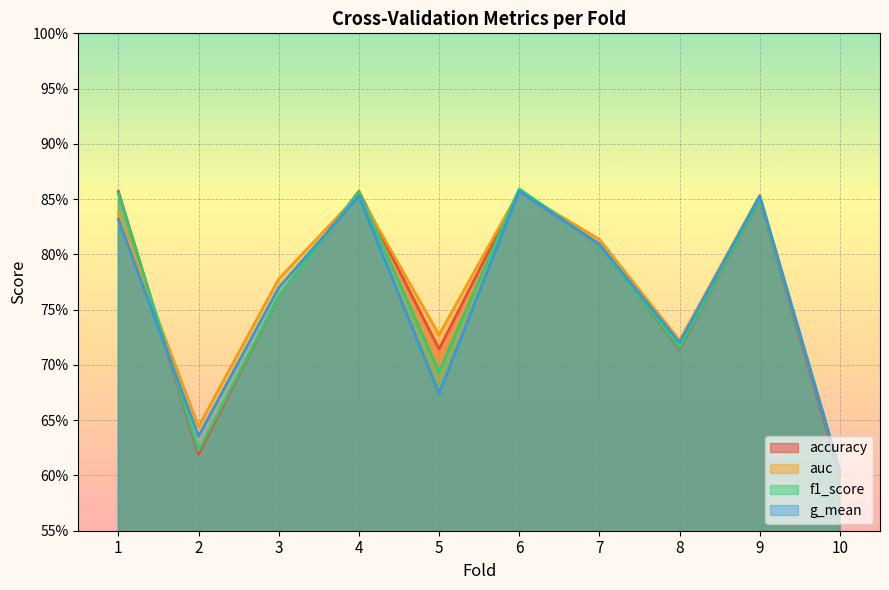

True or false: auc has a value of 0.2 at 4.

False